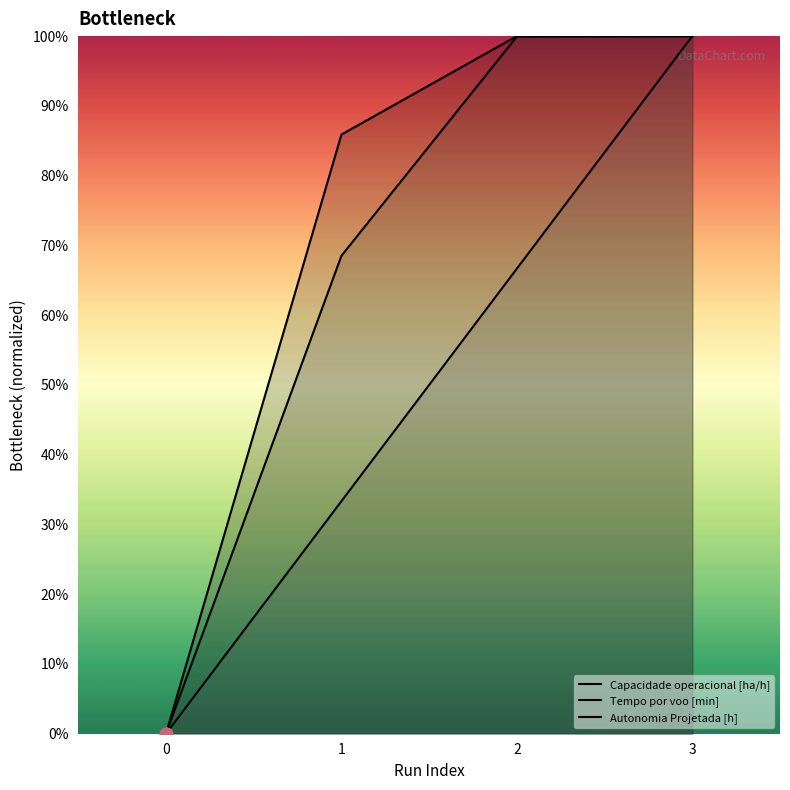

Which series reaches the maximum Y coordinate?

Capacidade operacional [ha/h]